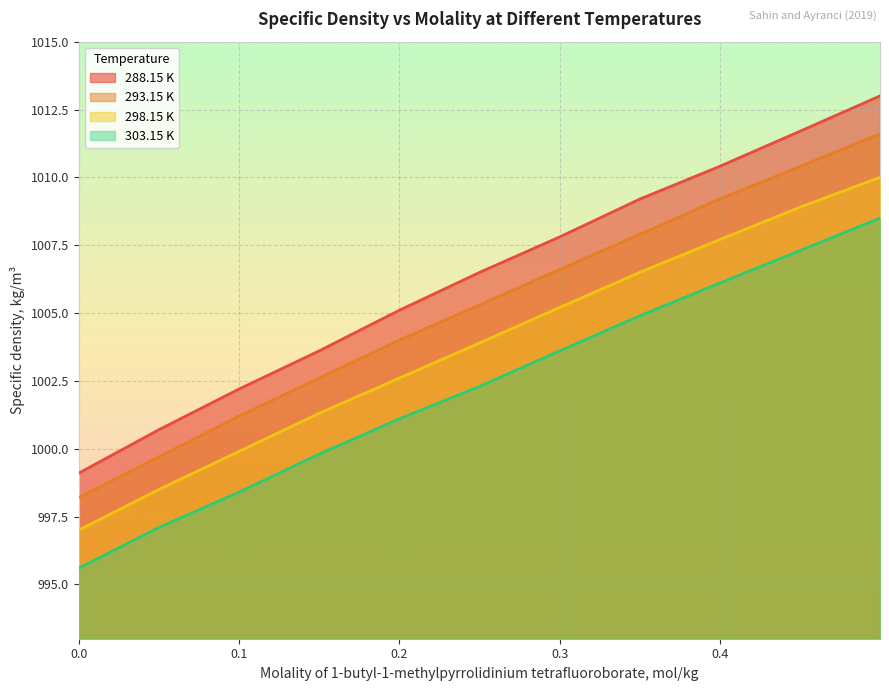

How many values in the 303.15 K series are below 1002?

5